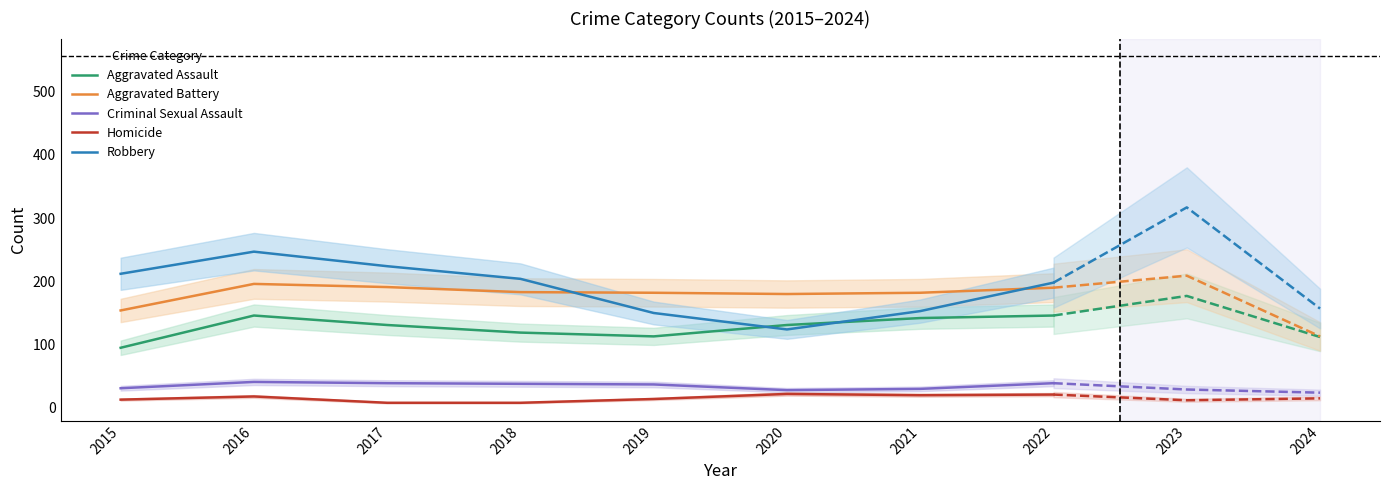

How many data points in Robbery are less than 204?

4